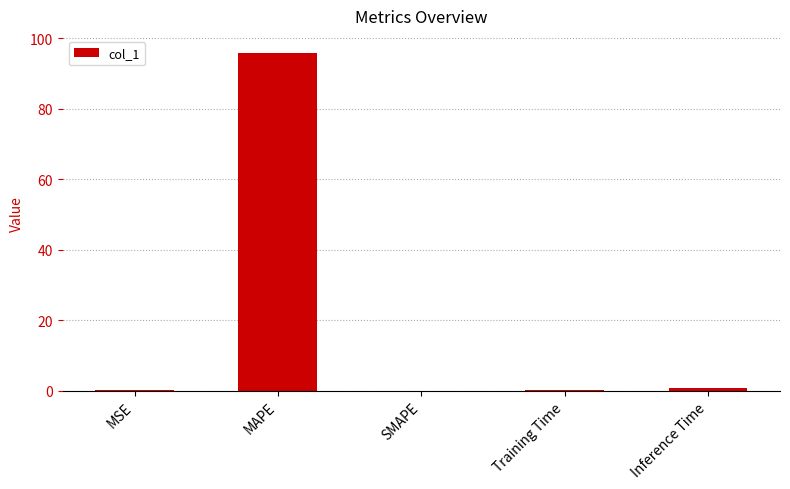

Count the number of categories in the chart.

5